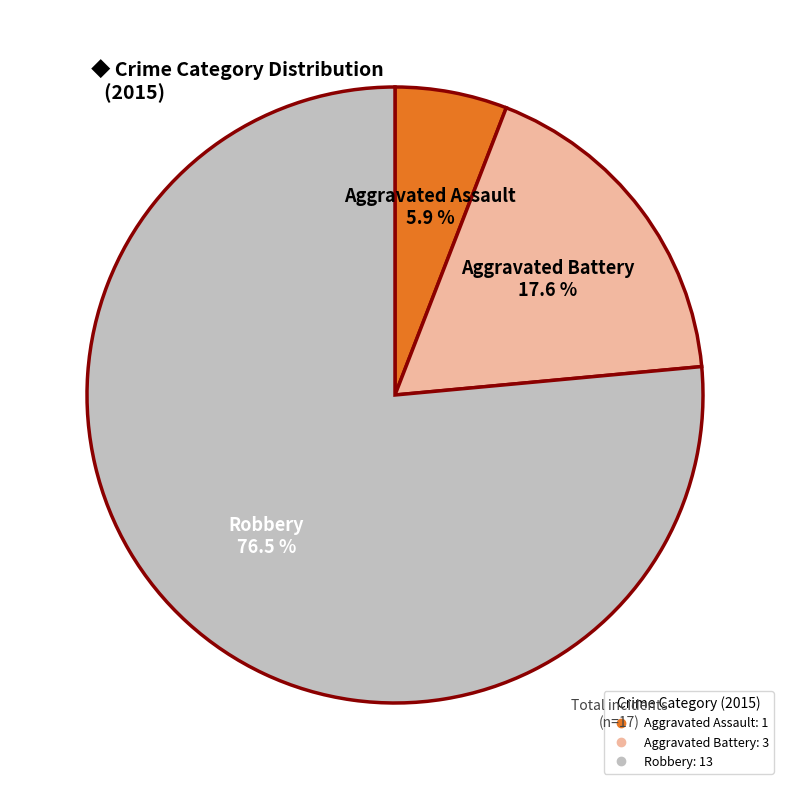

How many slices are in this pie chart?

3